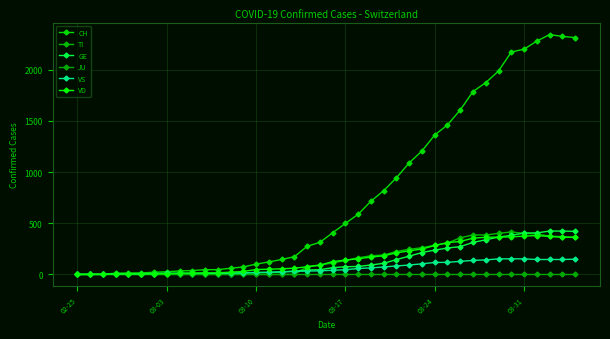

What is the sum of all VD values?

6192